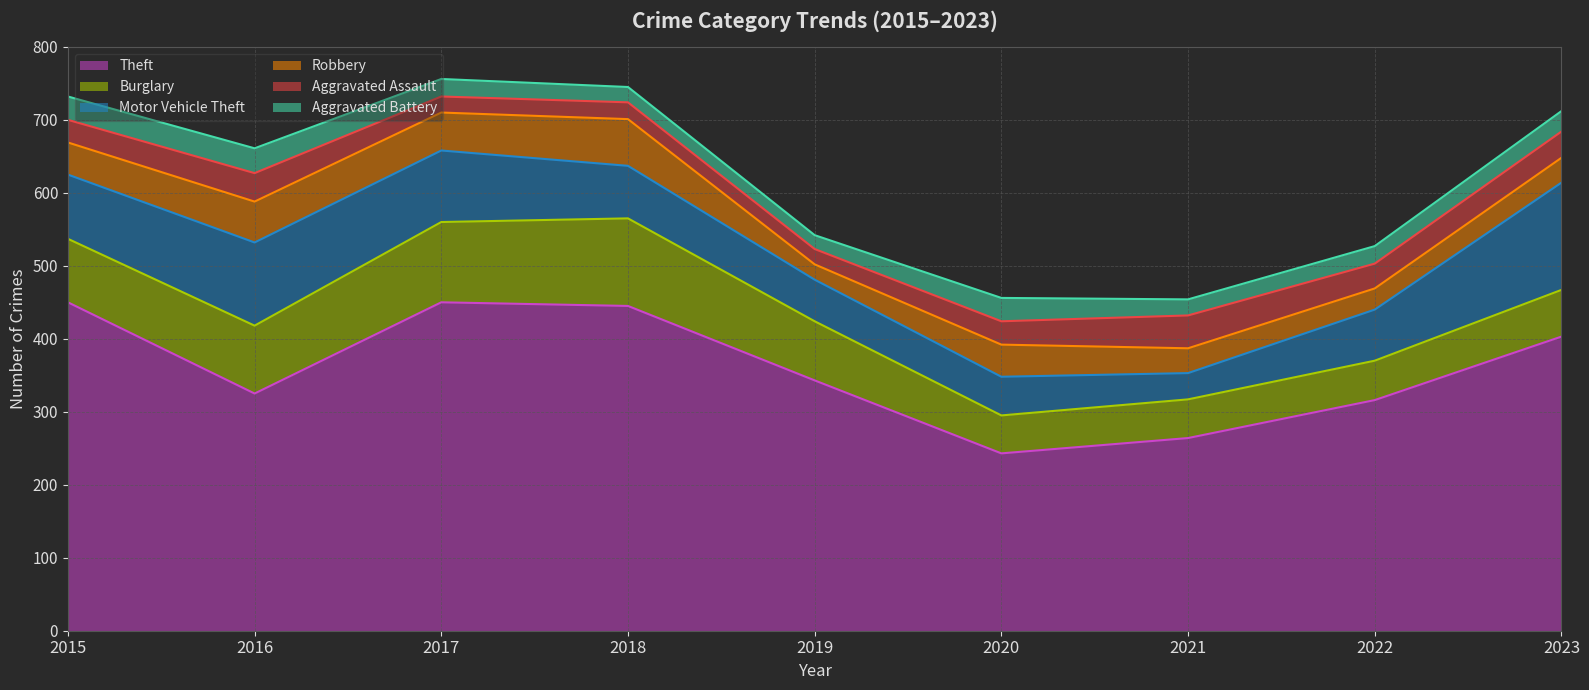

Where is Burglary nearest to the value 86?

2015